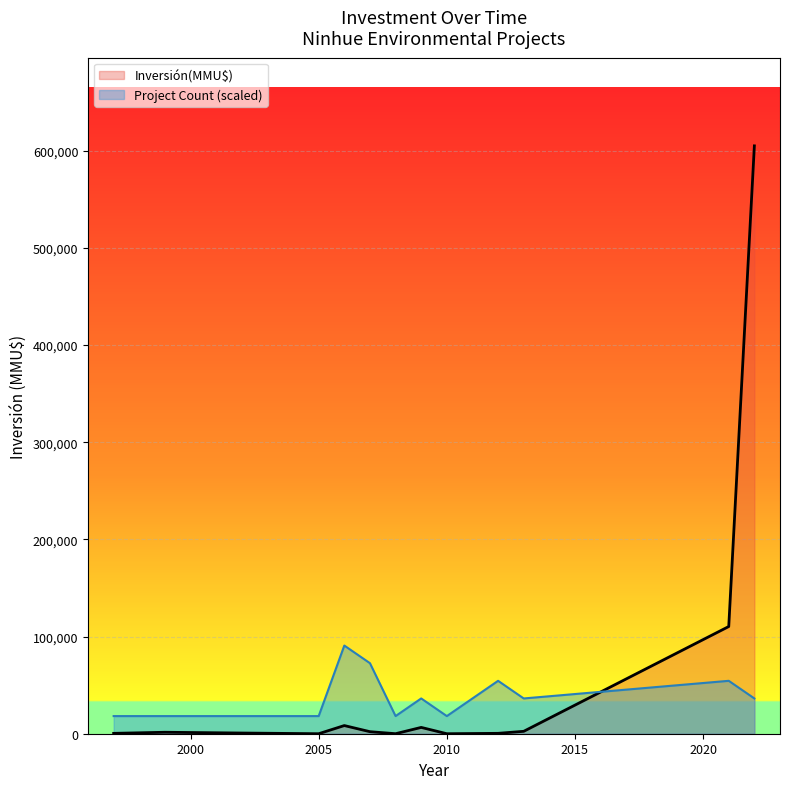

Which series has the largest range (max minus min)?

Inversión(MMU$)